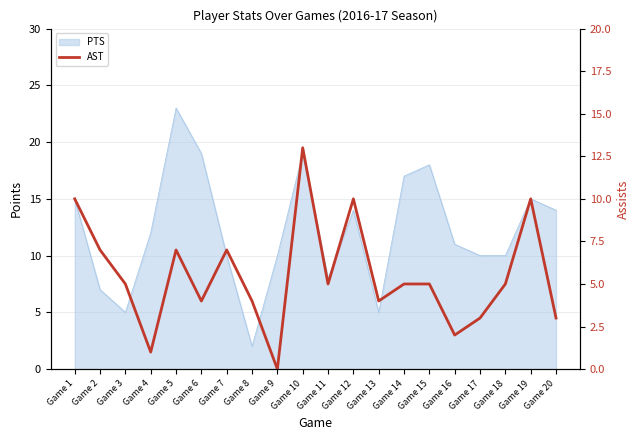

Which category has the highest value across all series?

Game 10